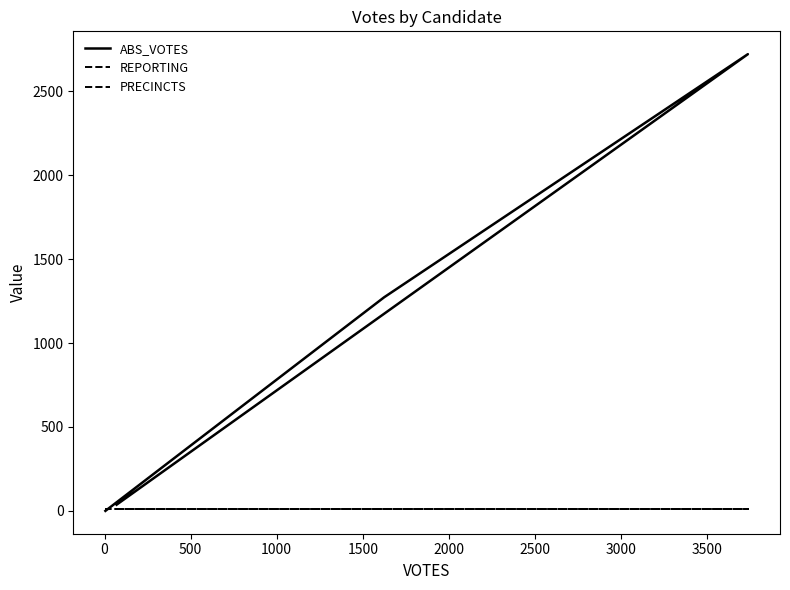

What are all the series names shown in the legend?

ABS_VOTES, REPORTING, PRECINCTS